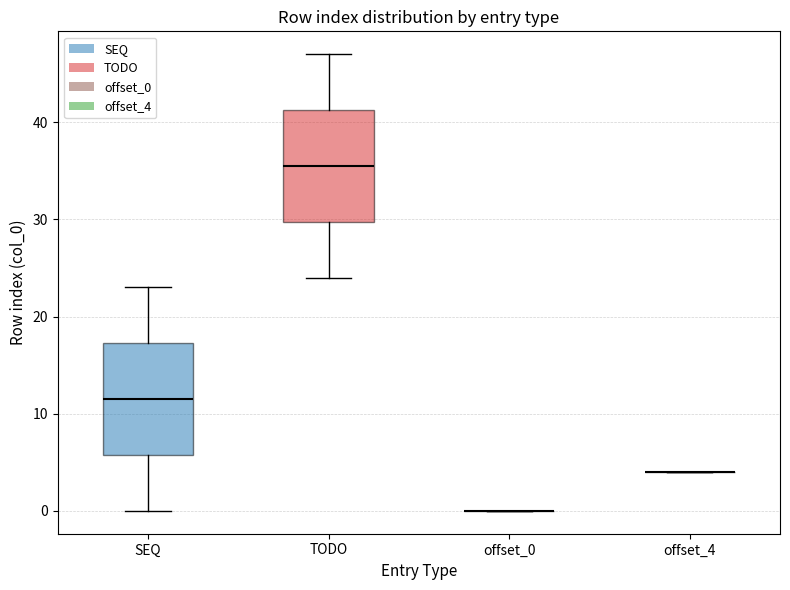

Reading left to right, transcribe this box plot: for each box, give where its median line is, the range the box spans, and where its two whiskers end, as read against the y-axis. The values are not printed on the chart, so give them approximately, as read against the axis.

SEQ: median 12, box 6 to 17, whiskers 0 to 23
TODO: median 36, box 30 to 41, whiskers 24 to 47
offset_0: box collapsed to a line at 0, whiskers 0 to 0
offset_4: box collapsed to a line at 4, whiskers 4 to 4